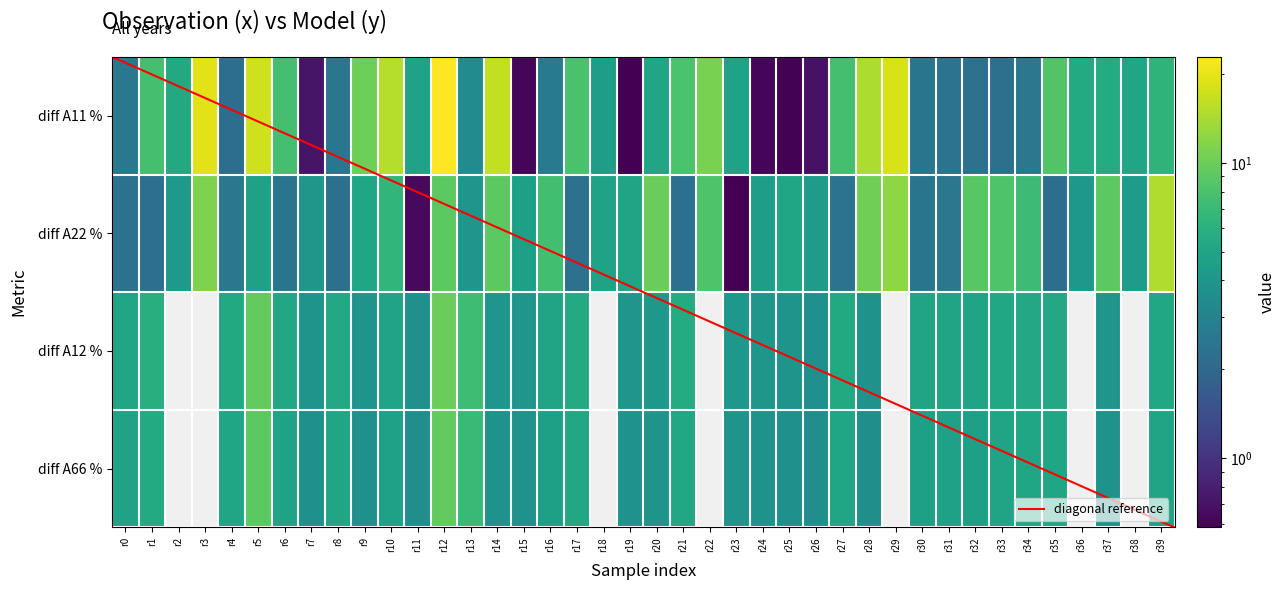

At which label does diff_A22 reach its peak?

r39